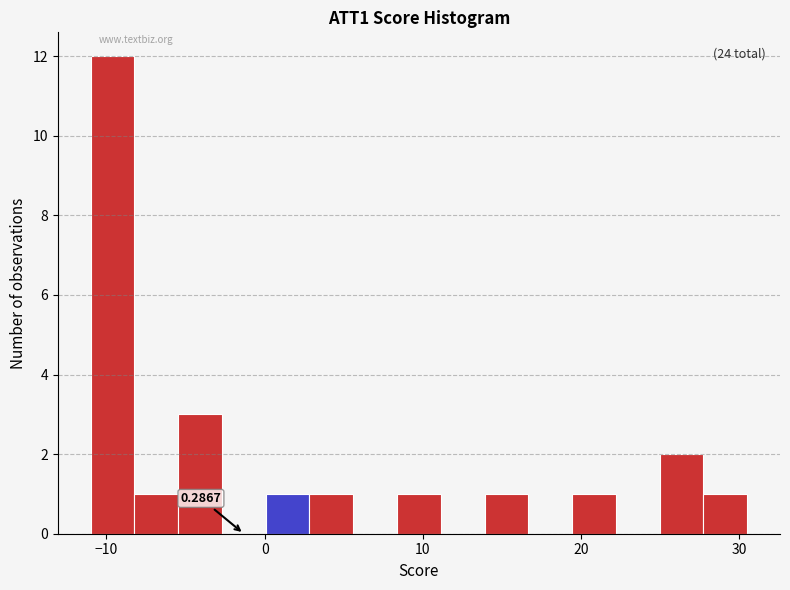

Read against the x-axis, roughly where is the centre of the tallest bar?

-10